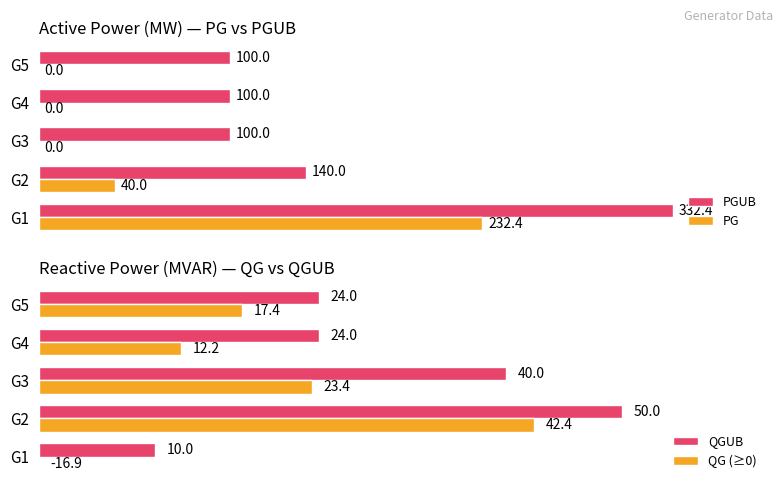

Is the value of PGUB at G2 greater than the value of PG at G5?

Yes